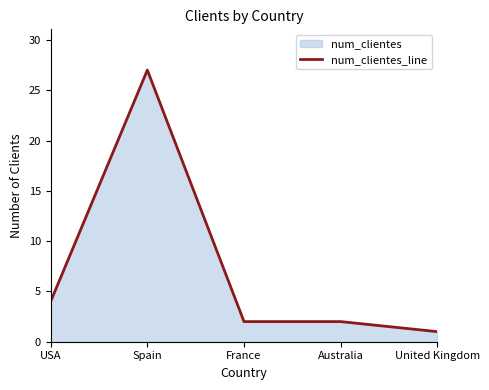

At which category does the data reach its first local peak?

Spain